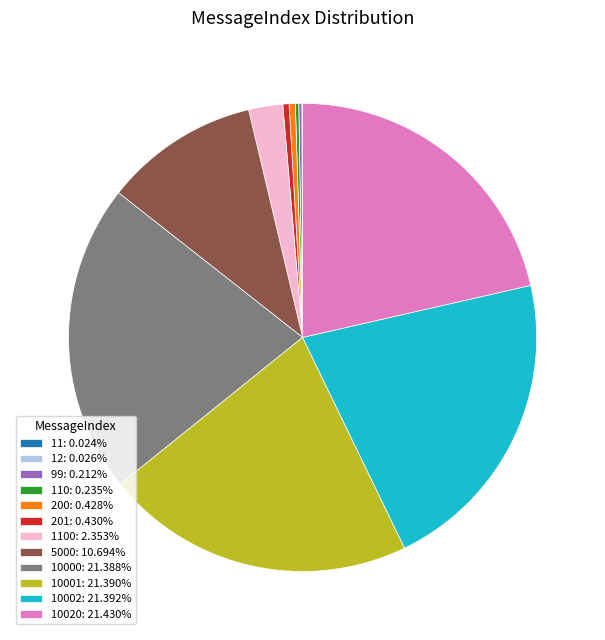

Is 10002: 21.392% the majority of the pie?

No